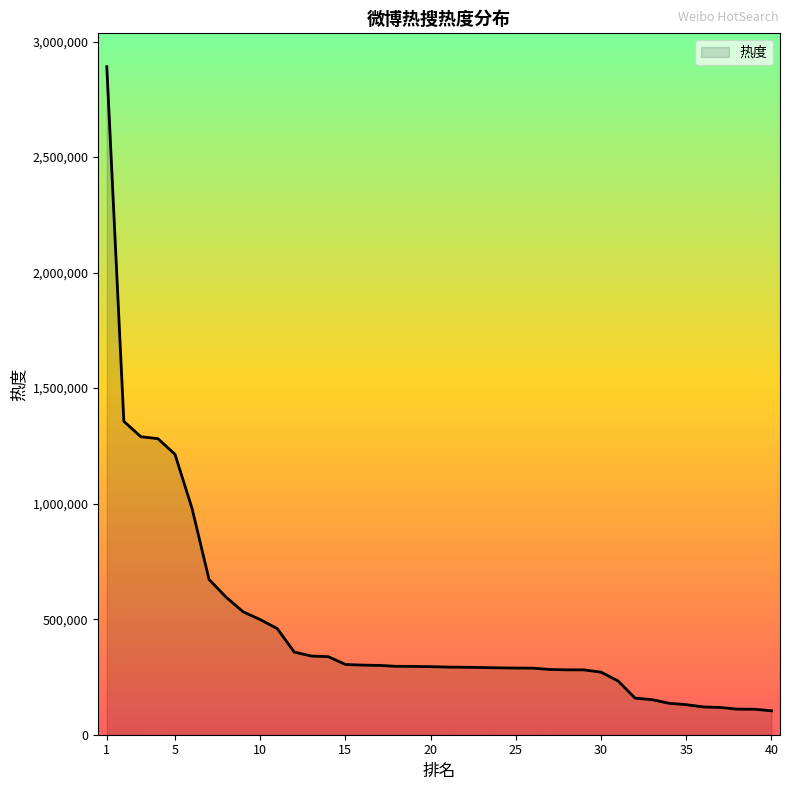

What is the maximum value shown in the chart?

2890988